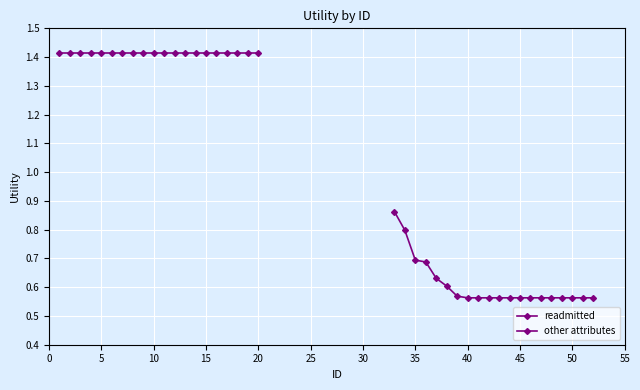

What is the value of the readmitted point at the 20th from the left?

1.4